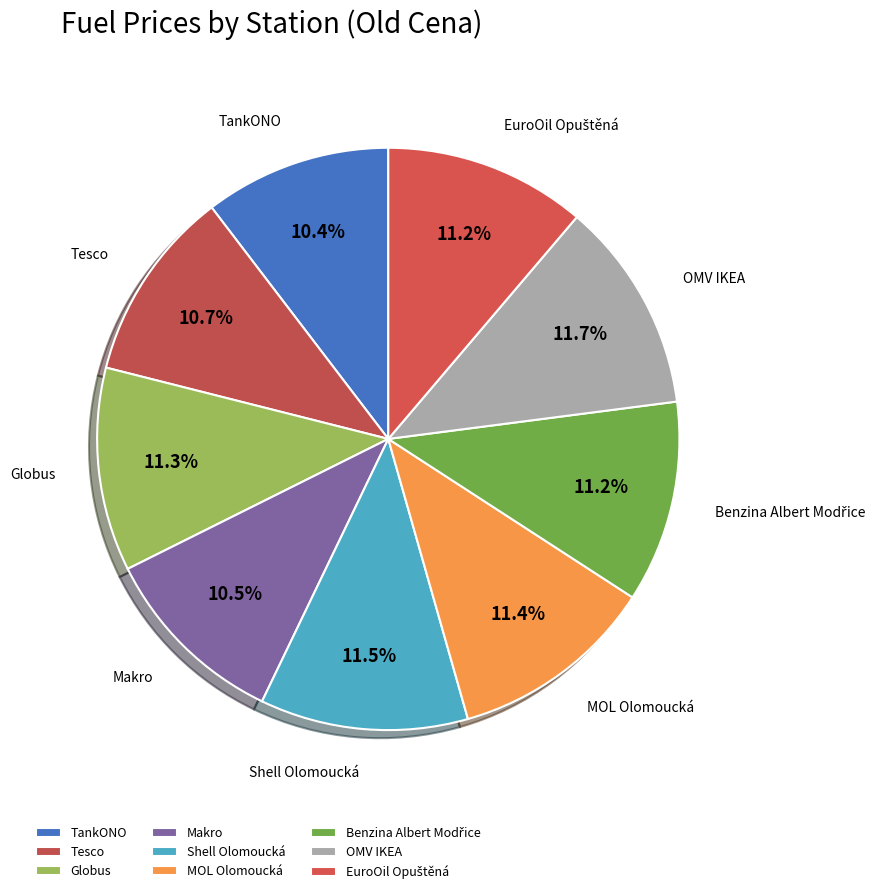

Approximately how many times larger is the value at OMV IKEA compared to MOL Olomoucká?

1.0